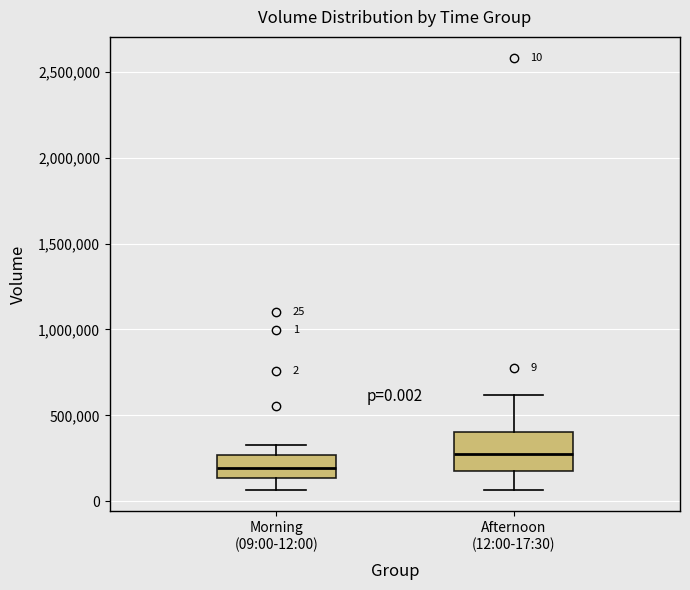

Which box's median line is the highest?

Afternoon (12:00-17:30)